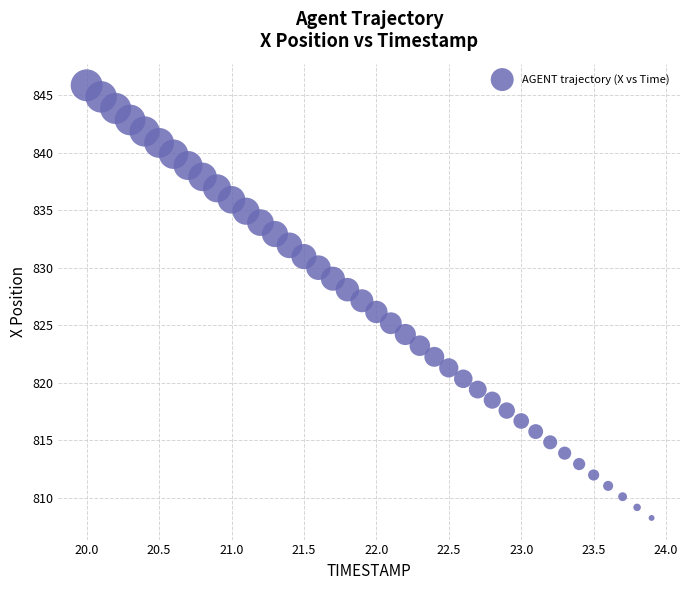

What is the range of Y values (max minus min)?

37.6